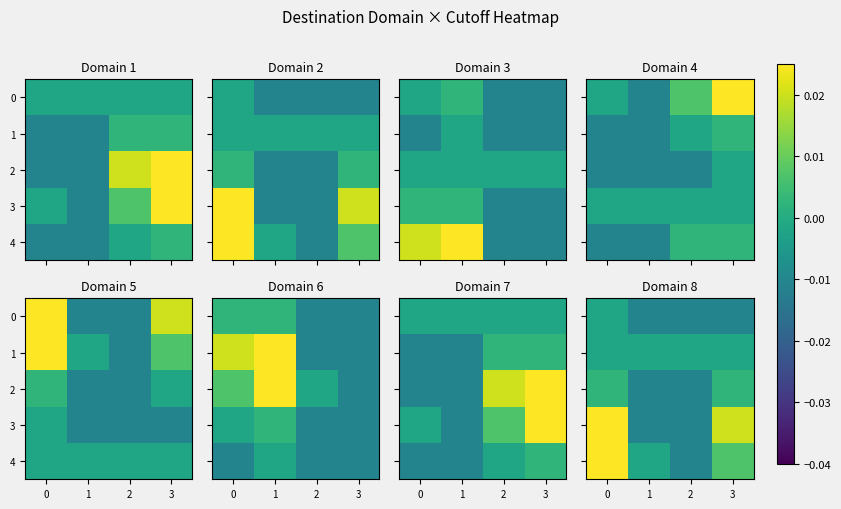

Is the value of 2 at 0 greater than the value of 1 at 1?

Yes